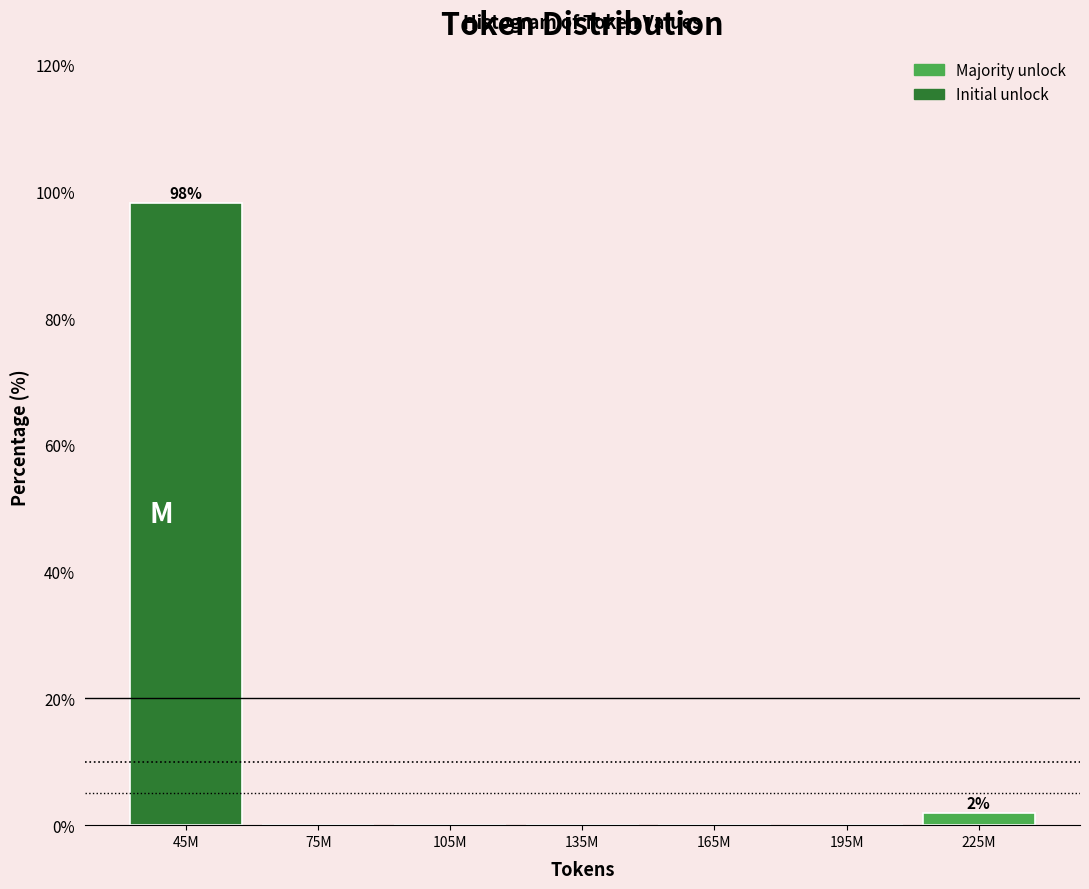

Reading right to left, list all the values displayed in this chart.

225M=1.9	195M=0.0	165M=0.0	135M=0.0	105M=0.0	75M=0.0	45M=98.1